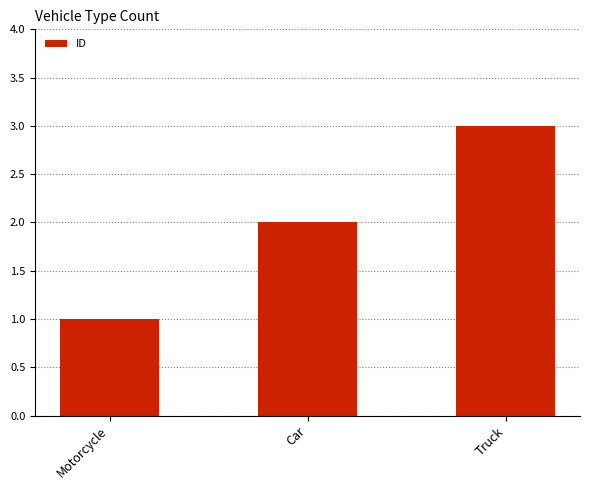

What is the label of the 3rd bar from the right?

Motorcycle